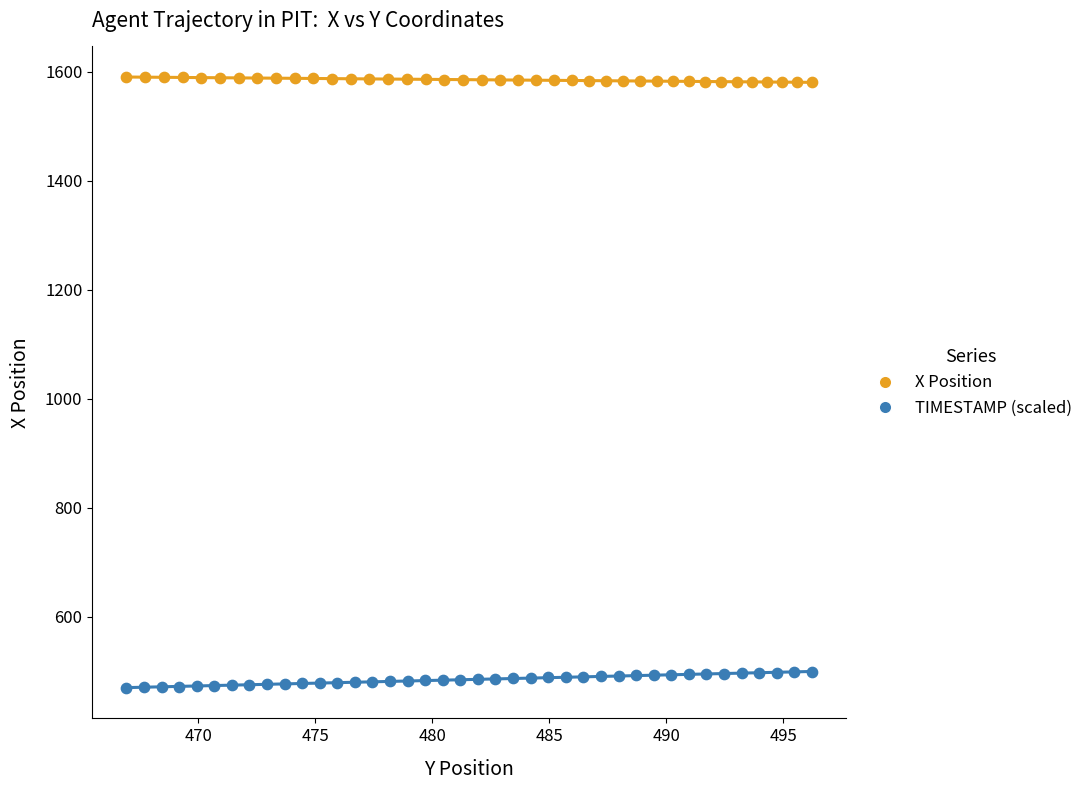

Which series reaches the maximum Y coordinate?

X Position